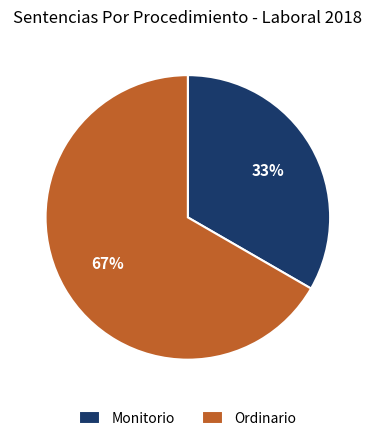

True or false: Monitorio accounts for 25% of the total.

False